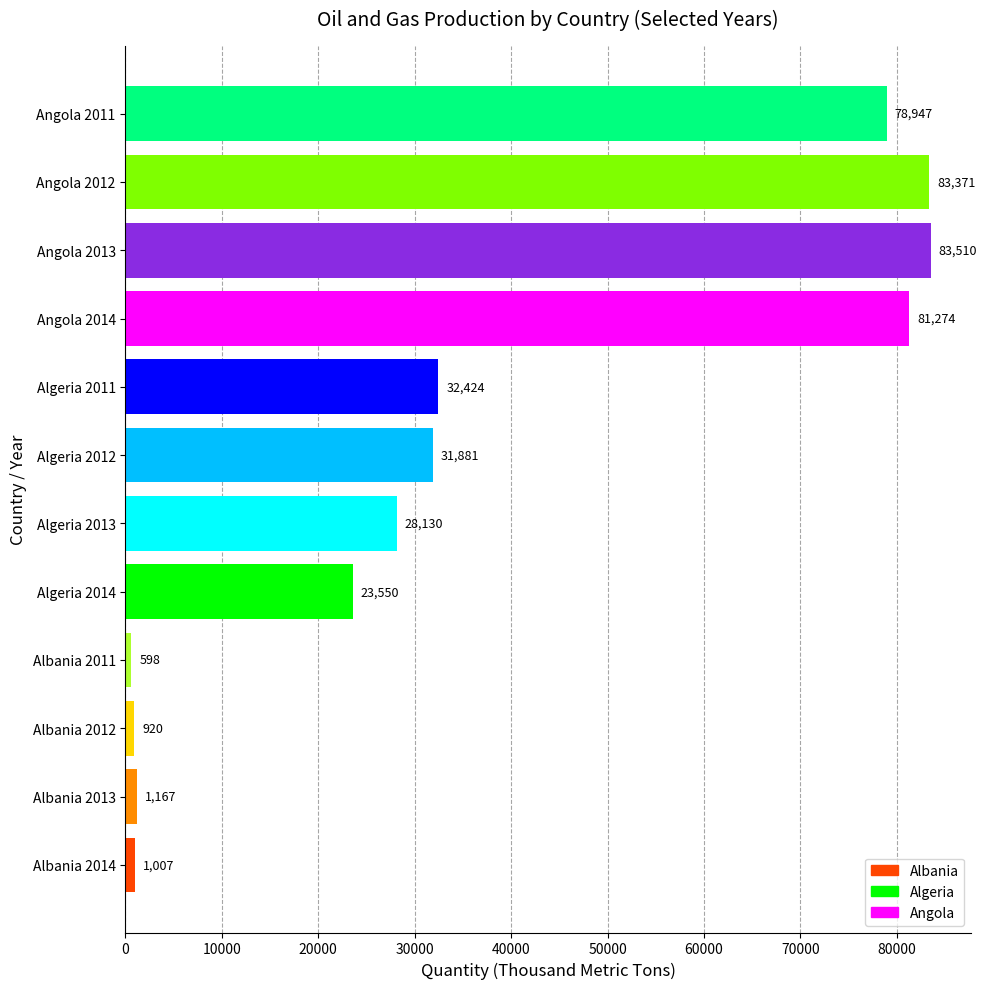

The chart shows a value of 21978.5 at Algeria 2011. True or false?

False